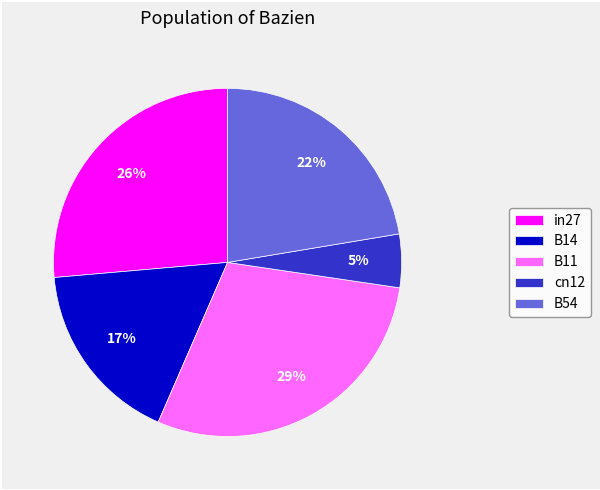

Which slice is the smallest?

cn12